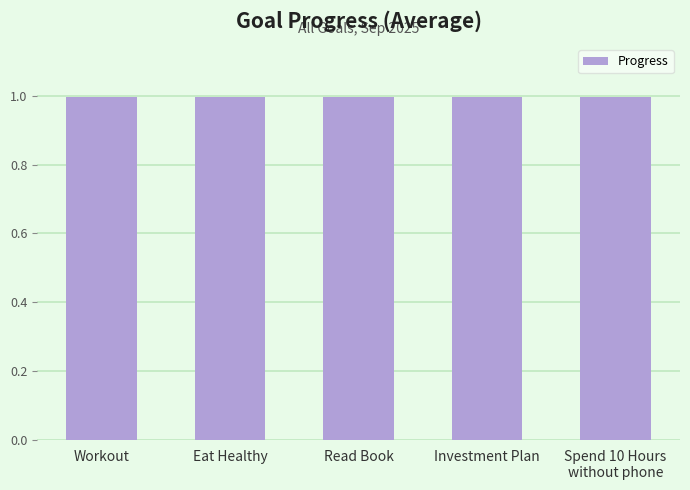

Where is the data nearest to the value 0?

Eat Healthy